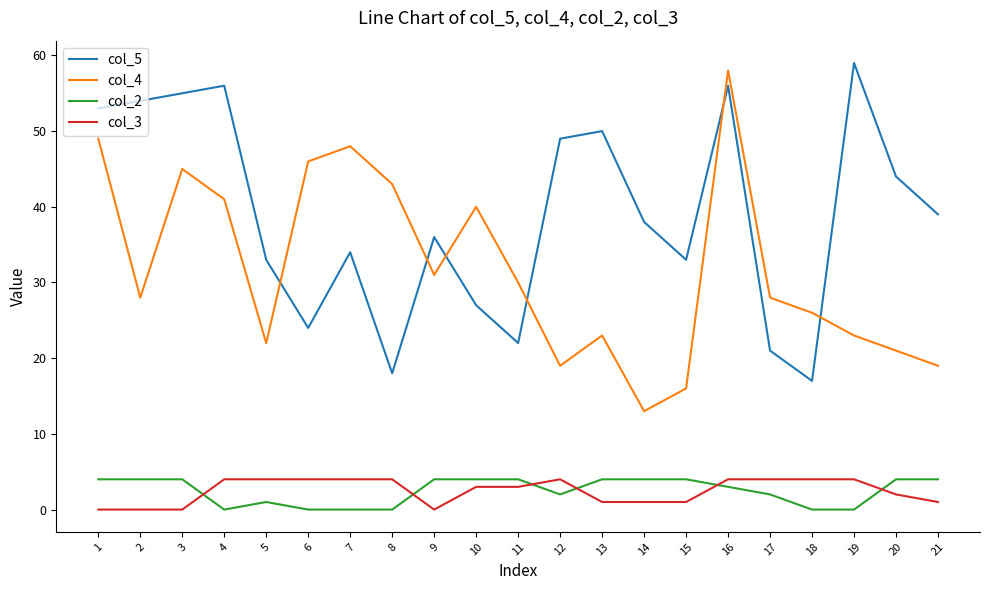

At 19, list the series in order from largest to smallest.

col_5, col_4, col_3, col_2